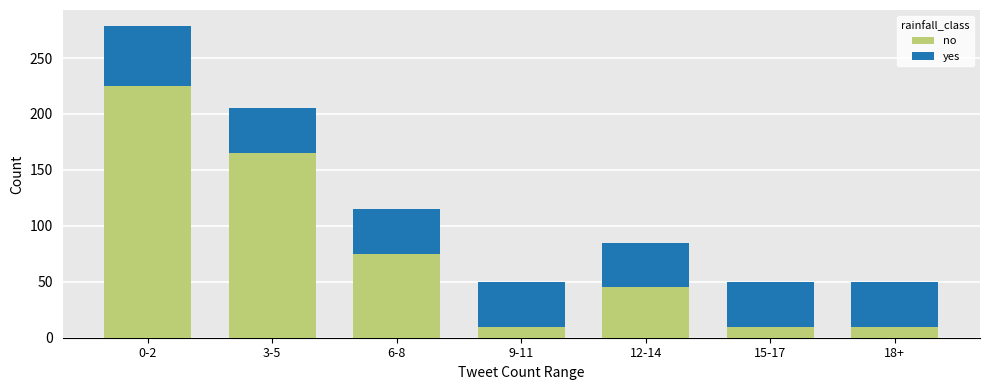

What is the difference between the maximum and minimum values in the no series?

215